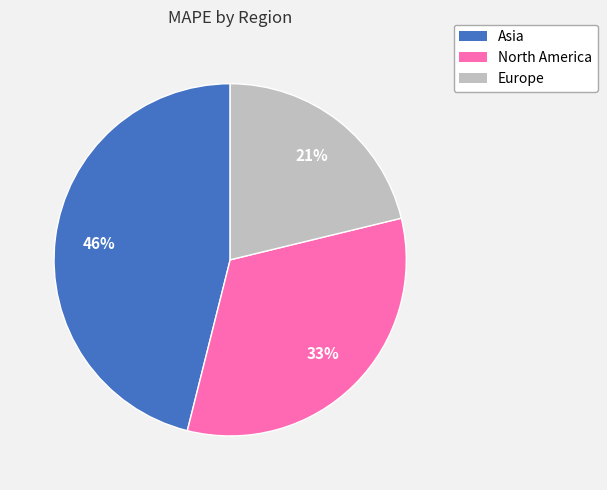

The Europe slice represents 21% of the pie. True or false?

True